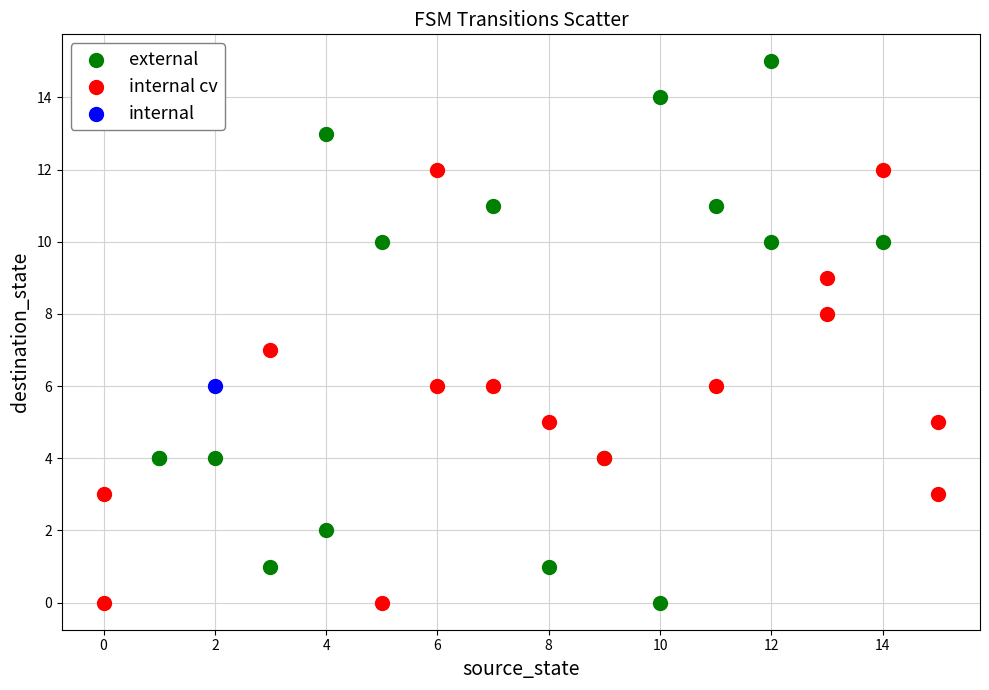

What are all the series names shown in the legend?

external, internal cv, internal